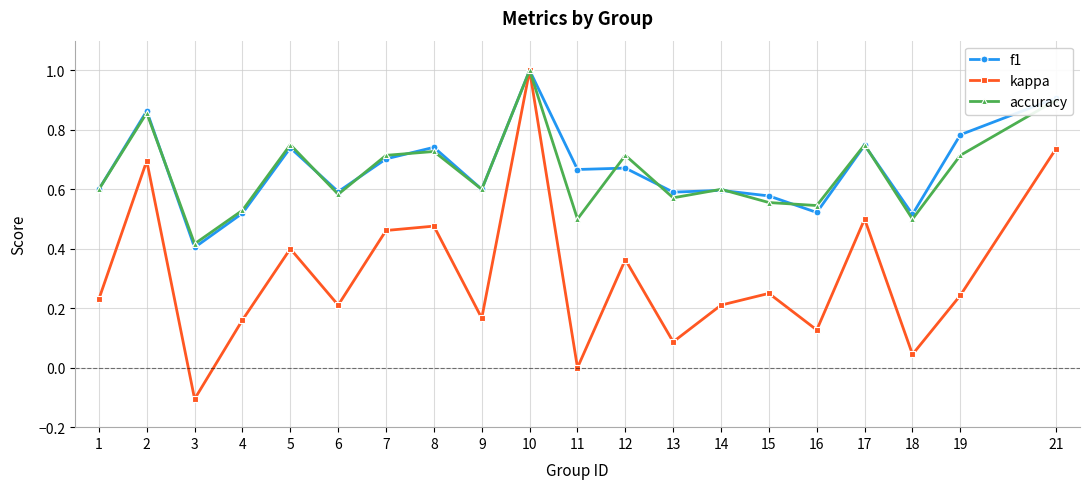

Between 2 and 10, which series saw the biggest shift?

kappa